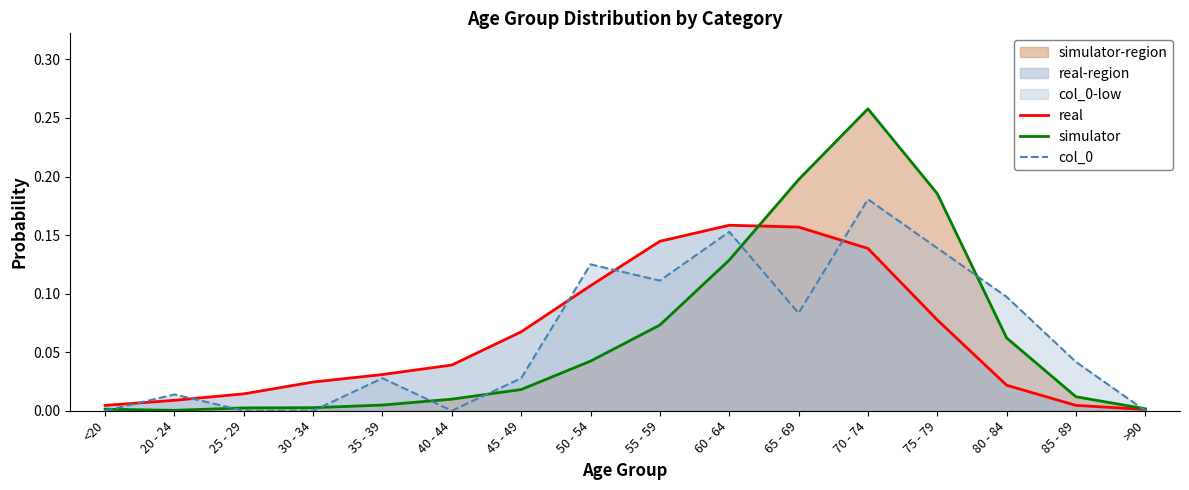

List the labels in order of real value, largest first.

60 - 64, 65 - 69, 55 - 59, 70 - 74, 50 - 54, 75 - 79, 45 - 49, 40 - 44, 35 - 39, 30 - 34, 80 - 84, 25 - 29, 20 - 24, <20, 85 - 89, >90